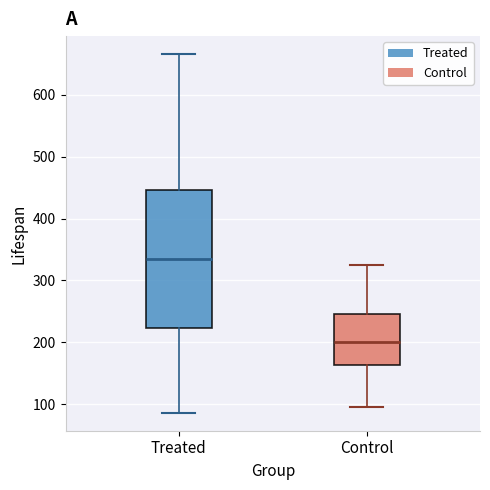

Where does the upper whisker of the box for Control end on the y-axis? The values are not printed on the chart, so give them approximately, as read against the axis.

330